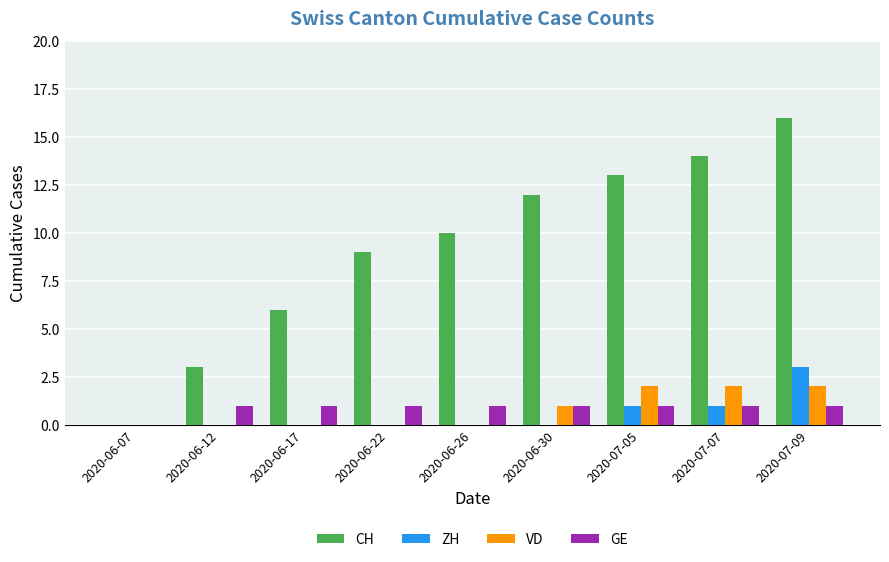

Does the chart contain stacked bars?

No